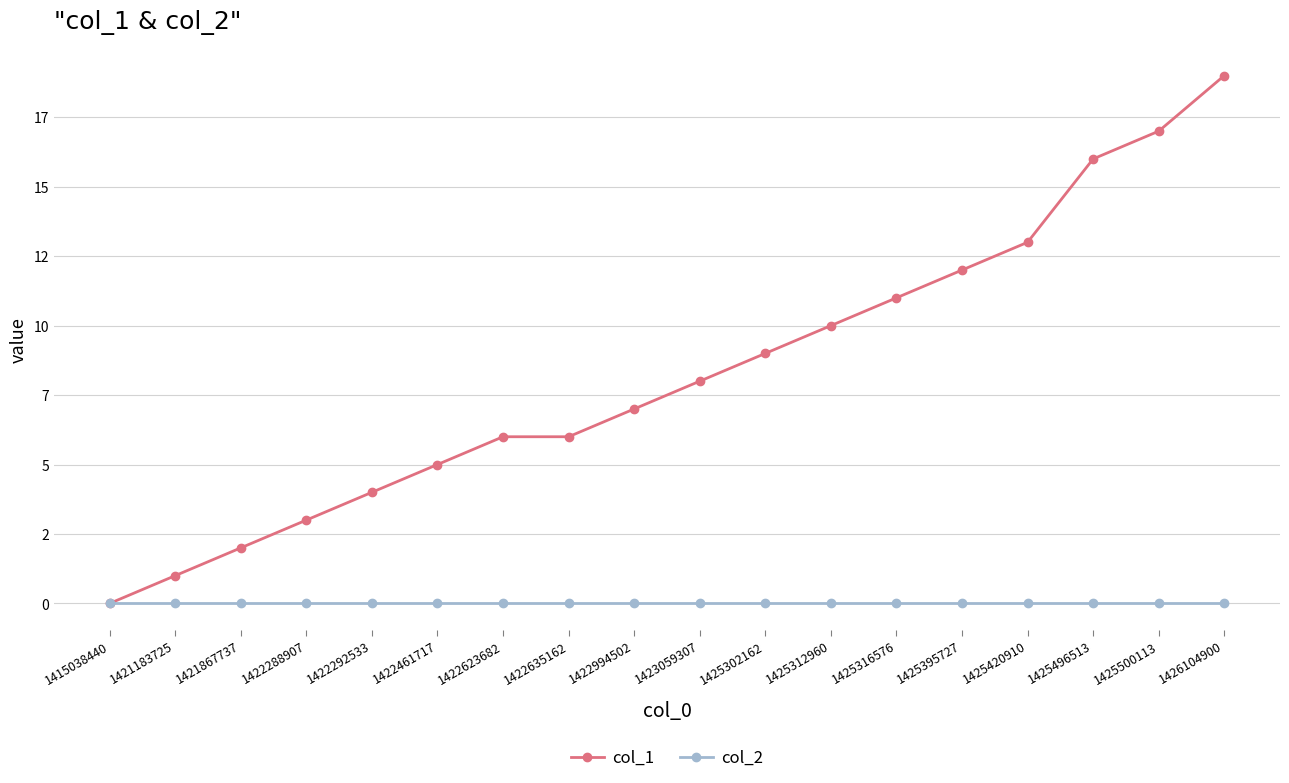

What are all the series names shown in the legend?

col_1, col_2